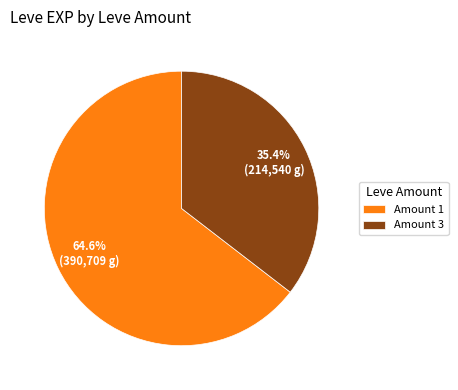

Combined, what portion of the pie is Amount 1 and Amount 3?

100.0%